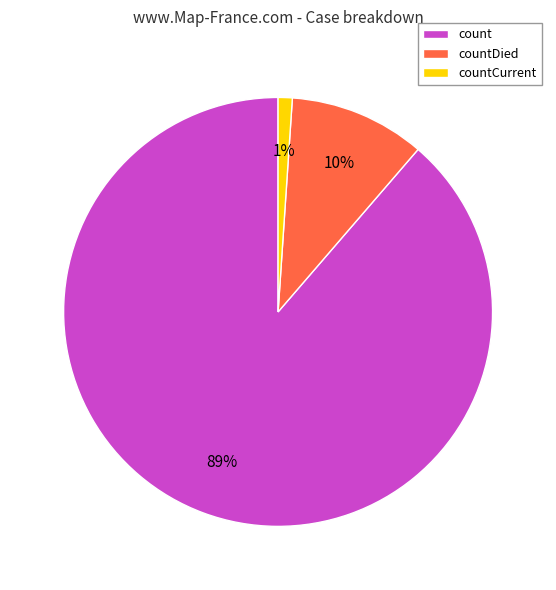

Does countCurrent account for over 50% of the chart?

No